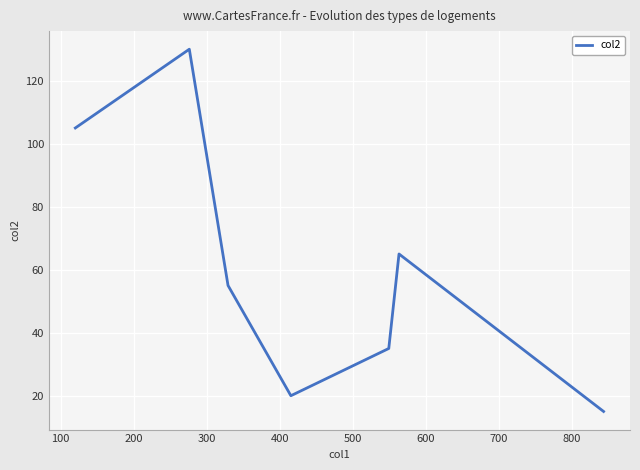

How many interior local valleys (lower than both neighbors) does the data have?

1